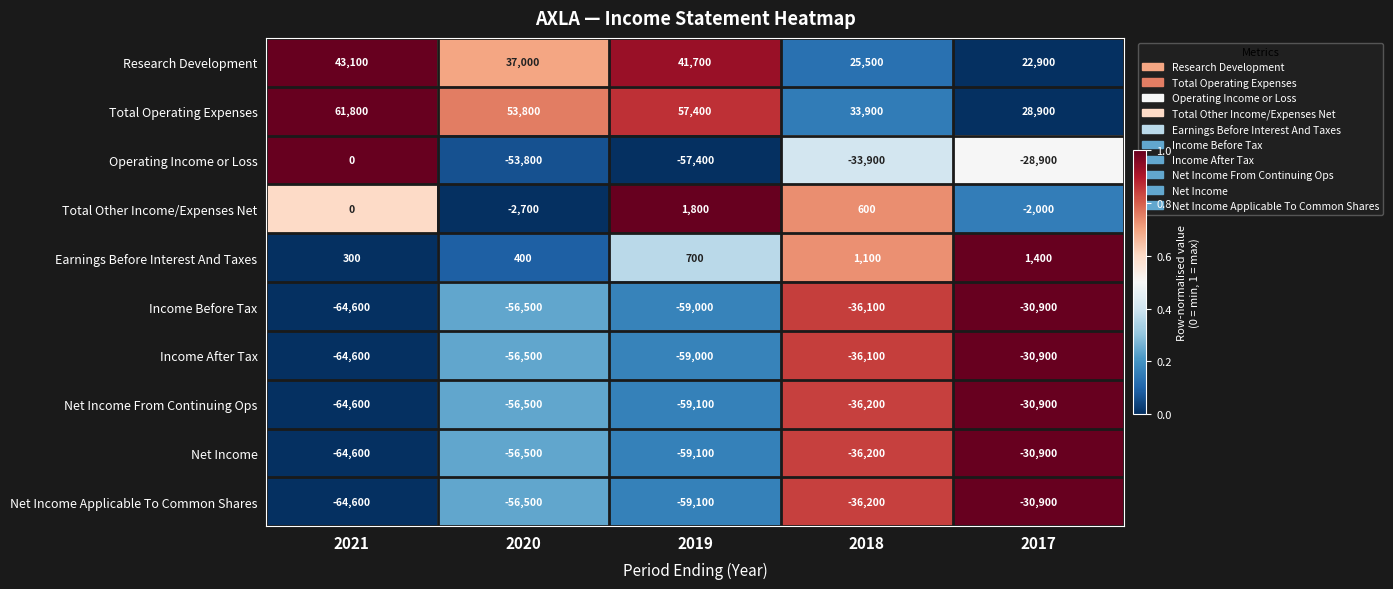

Which series has the widest spread of values?

Operating Income or Loss